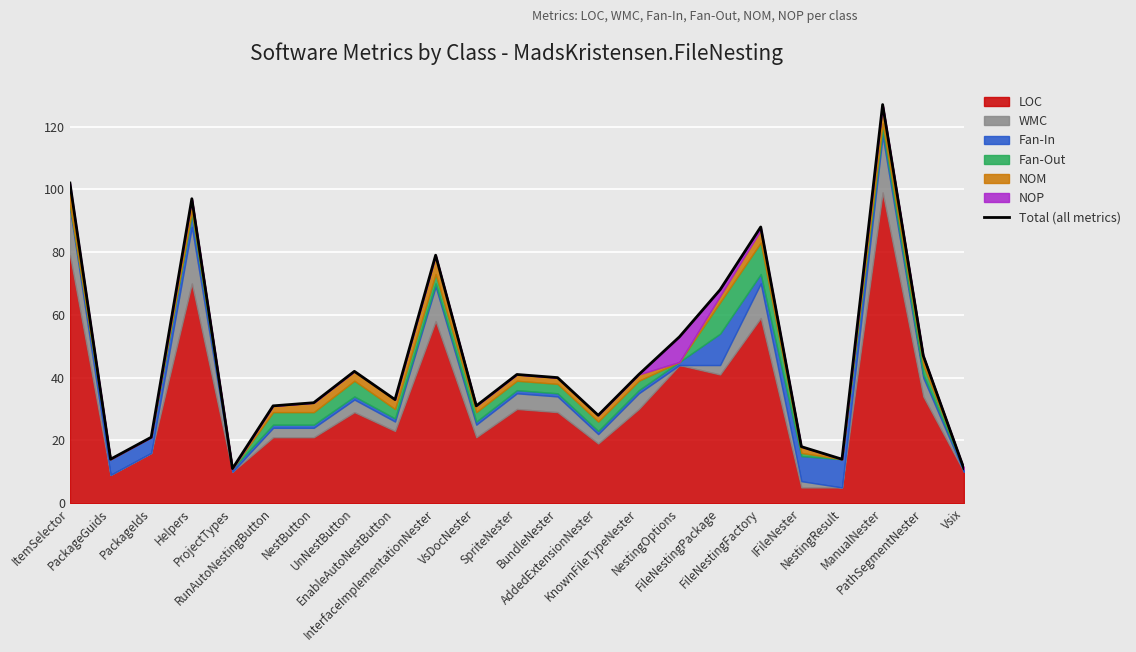

How many interior local valleys (lower than both neighbors) does the data have?

6